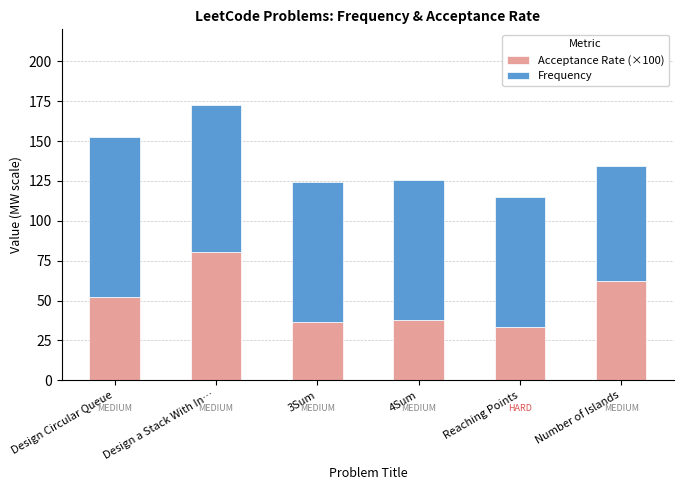

Reading right to left, transcribe the values for Acceptance Rate (×100).

Number of Islands=62.1	Reaching Points=33.6	4Sum=38.0	3Sum=36.8	Design a Stack With In…=80.1	Design Circular Queue=52.5